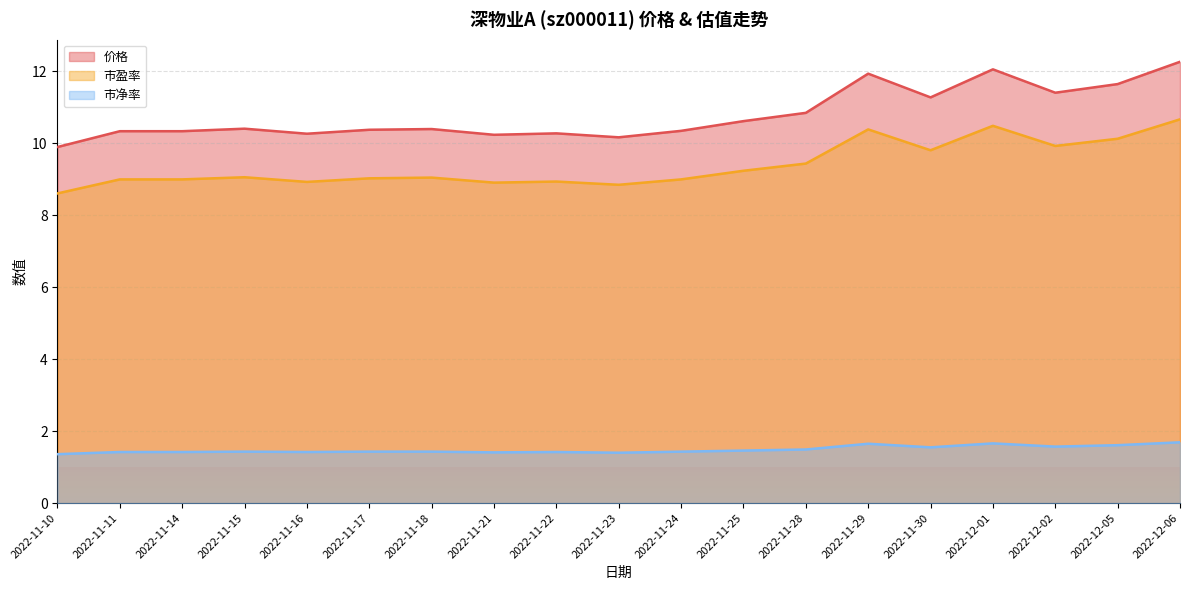

Rank the series at 2022-11-14 from lowest to highest value.

市净率, 市盈率, 价格